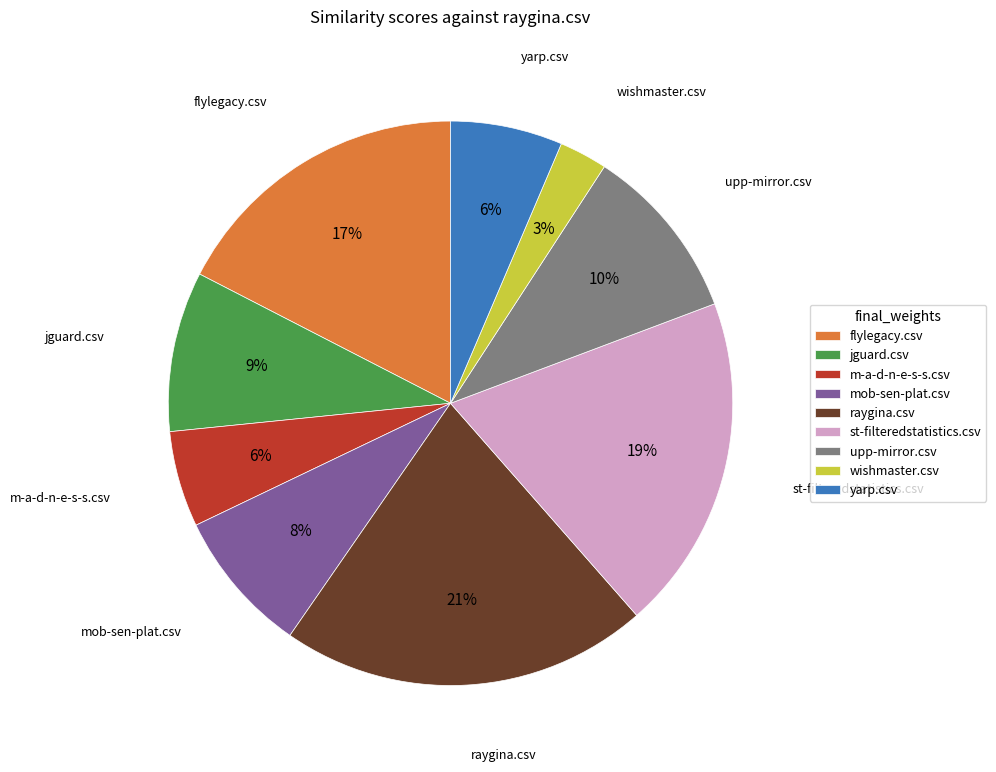

Which category has the biggest portion of the pie?

raygina.csv